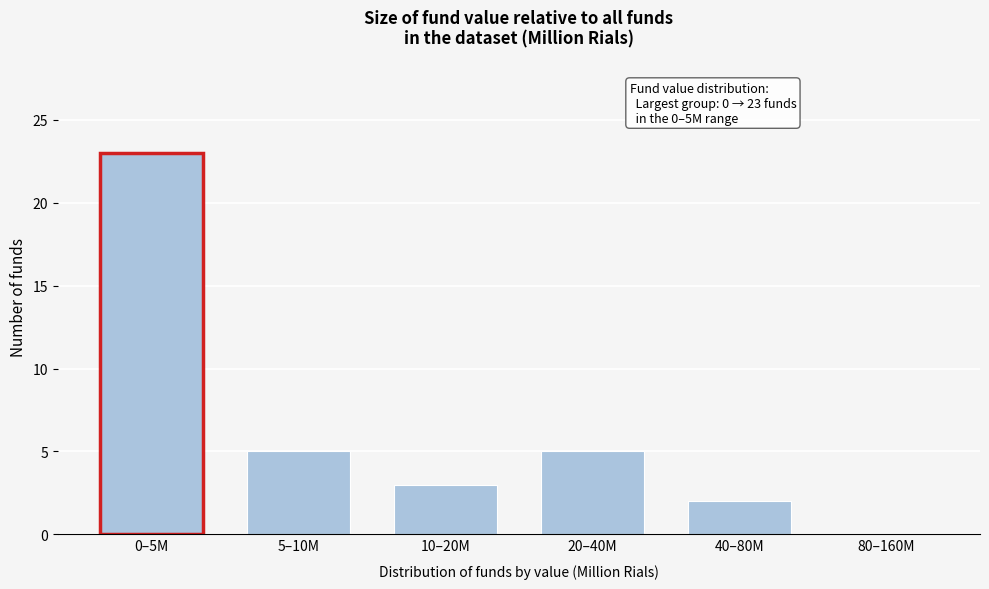

Reading left to right, what are all the values shown in this chart?

0–5M=23	5–10M=5	10–20M=3	20–40M=5	40–80M=2	80–160M=0